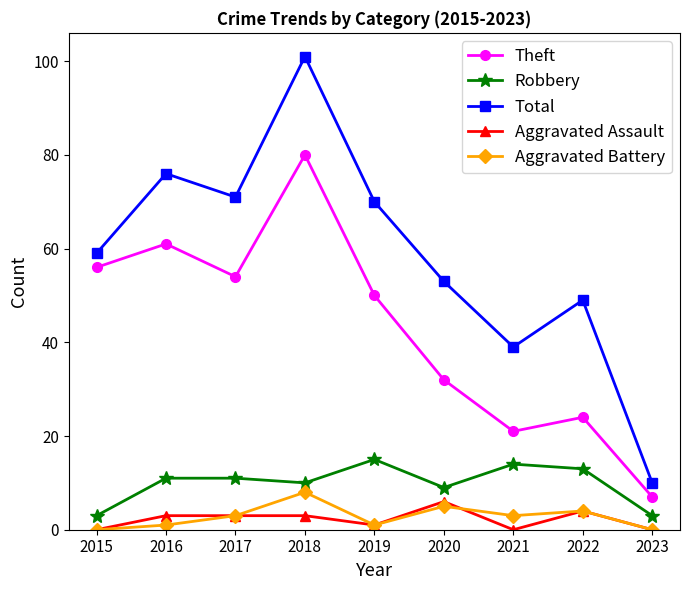

What are all the series names shown in the legend?

Theft, Robbery, Total, Aggravated Assault, Aggravated Battery